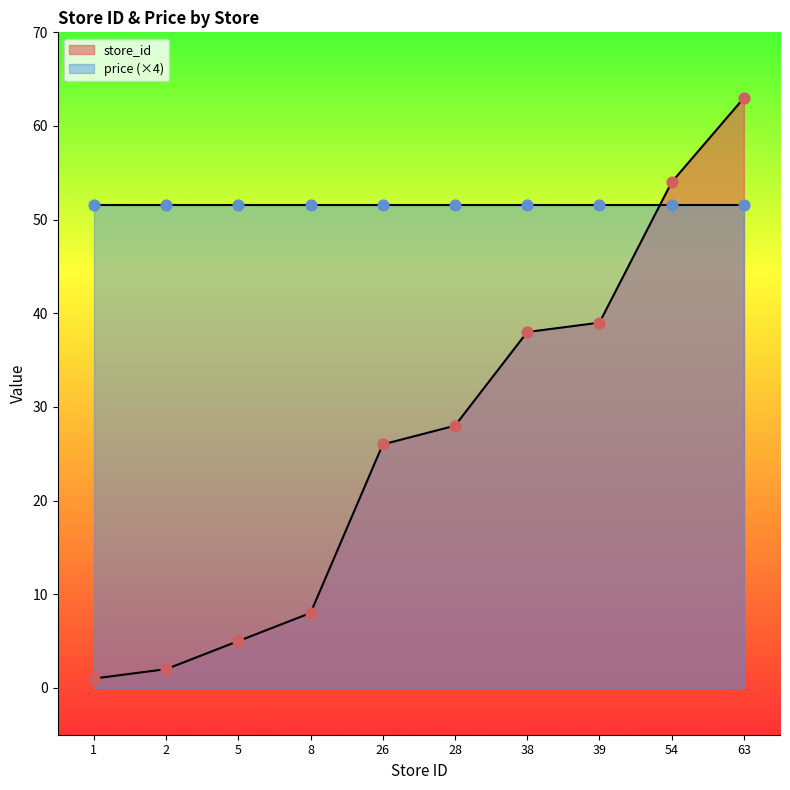

Approximately how many times larger is the value at 28 compared to 1?

28.0